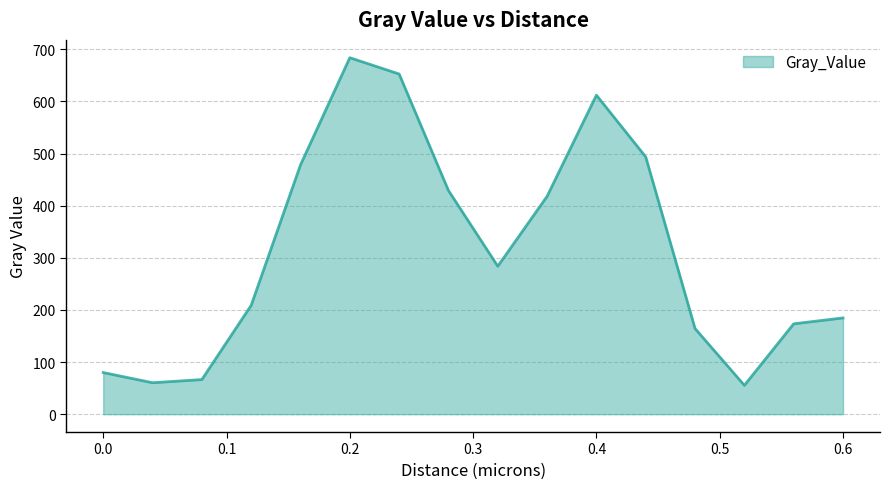

What is the maximum value shown in the chart?

683.7